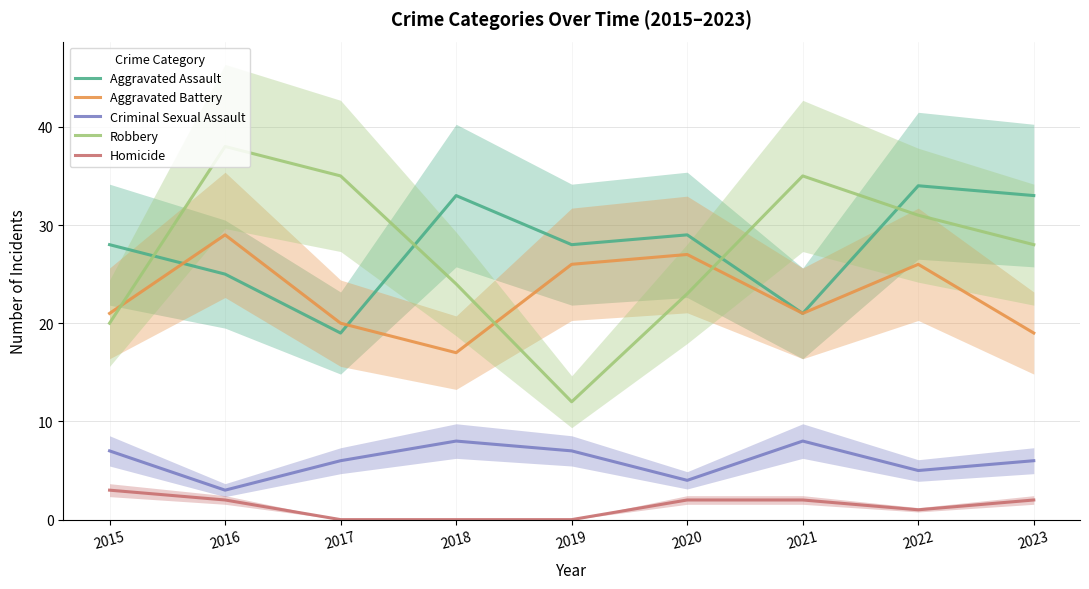

Count the Criminal Sexual Assault values in the range 5 to 7.

5